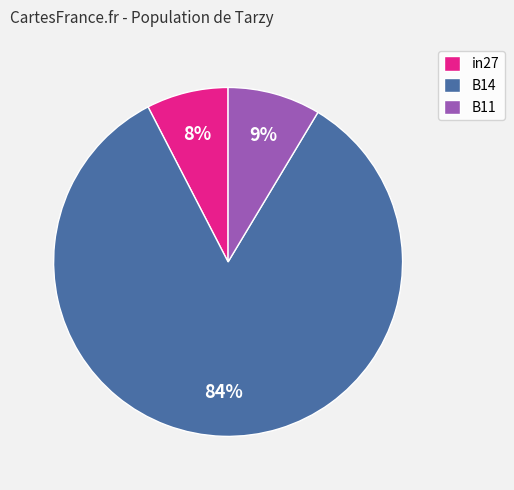

To the nearest percent, what is the combined percentage of B14 and in27?

91%